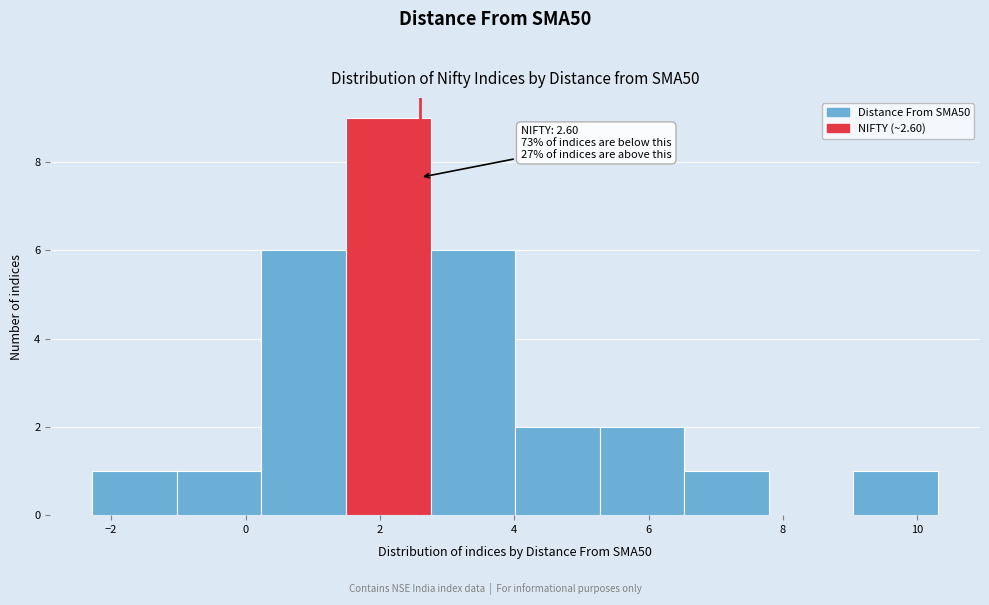

Which range on the x-axis has the tallest bar?

1.4 to 2.8